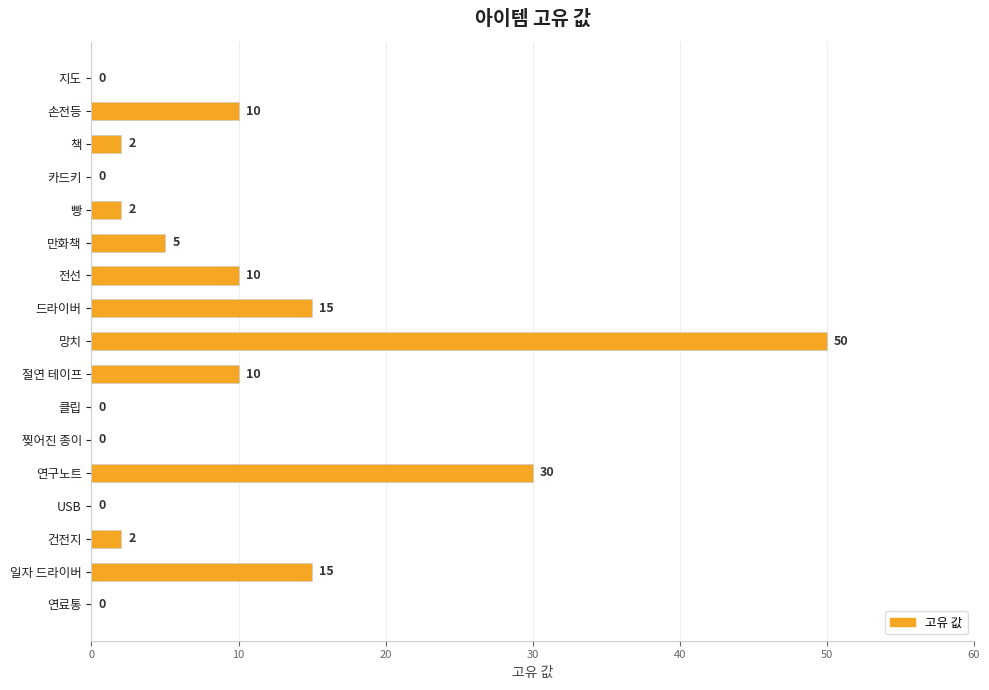

Which has a higher value, 절연 테이프 or 드라이버?

드라이버